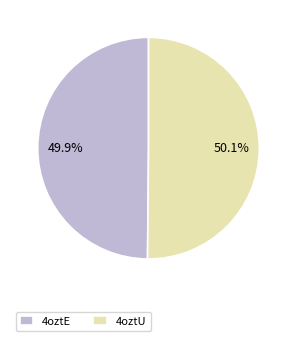

To the nearest percent, what is the average slice percentage?

50%